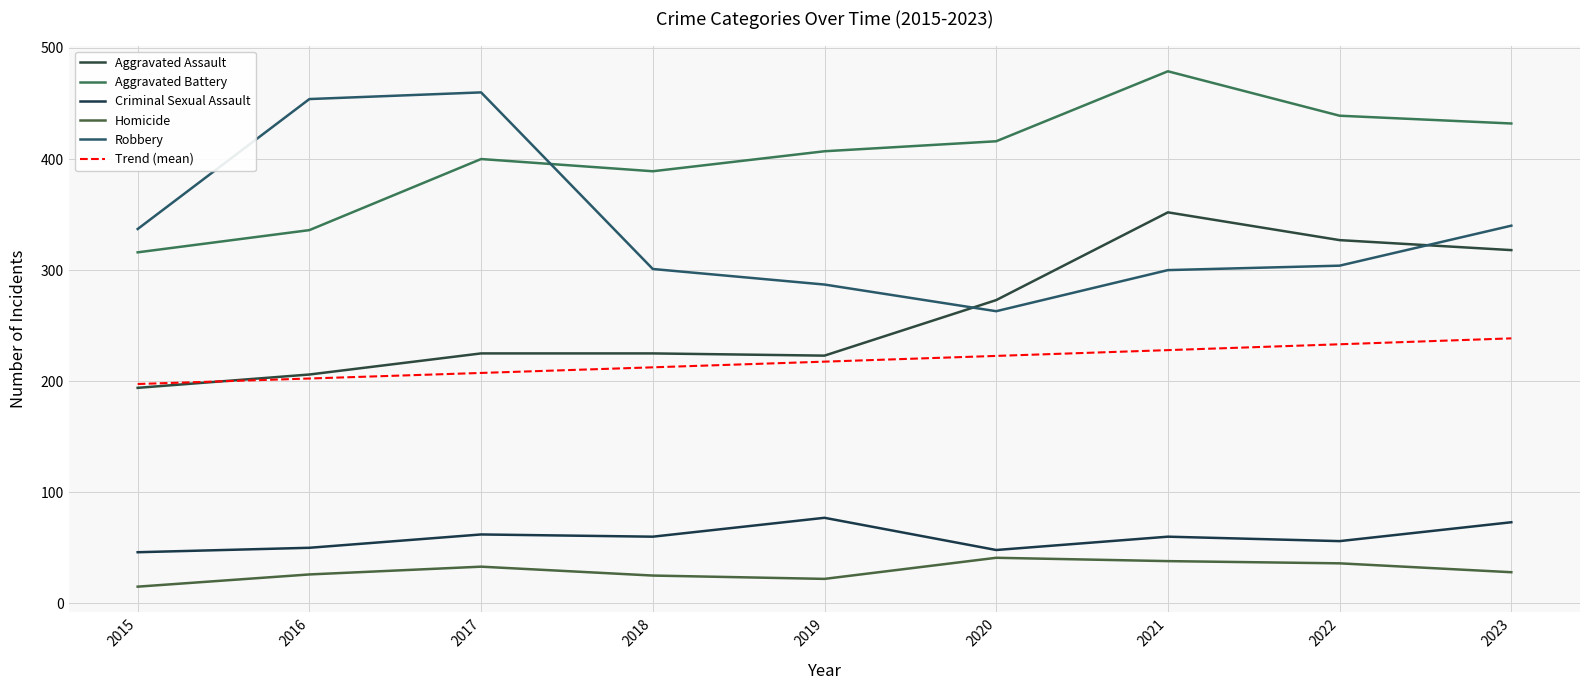

How many lines are shown in the chart?

6